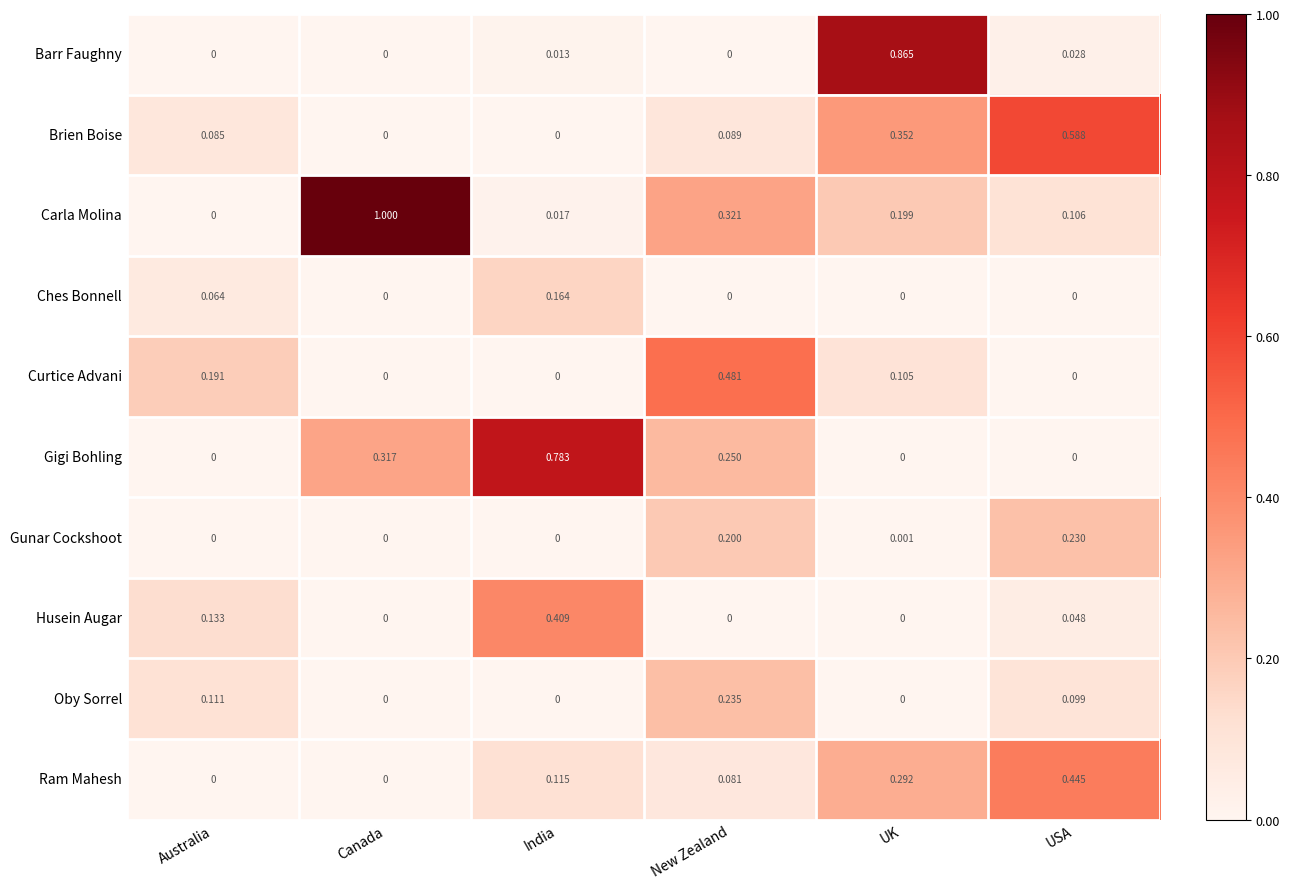

At which category is the sum across all series the highest?

UK